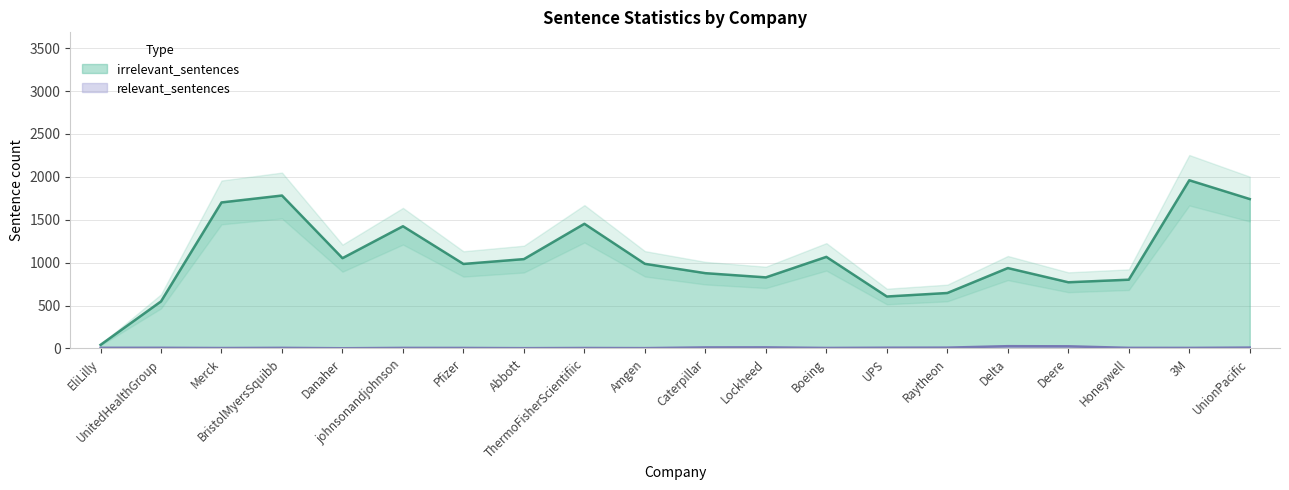

At which category does irrelevant_sentences reach its first local valley?

Danaher